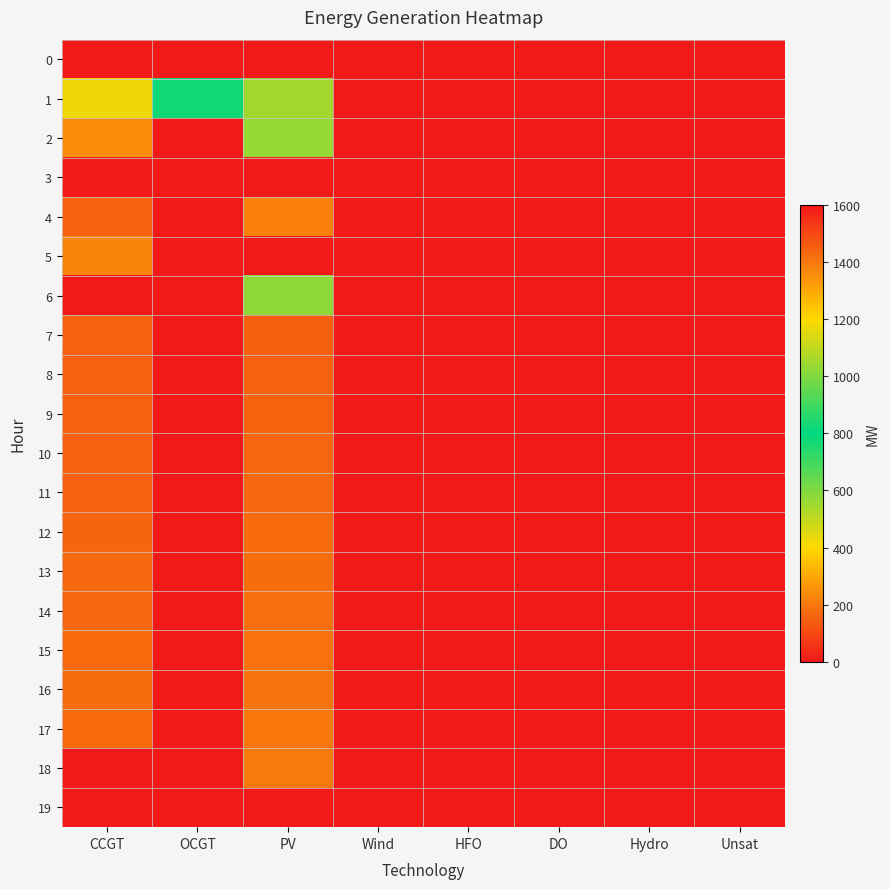

Which series has the largest total across all categories?

1